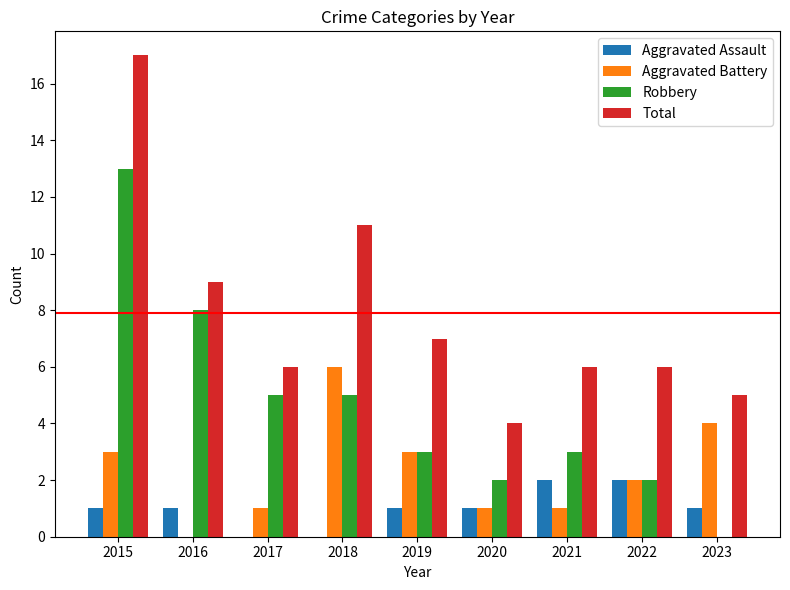

What is the total value across all series at 2023?

10